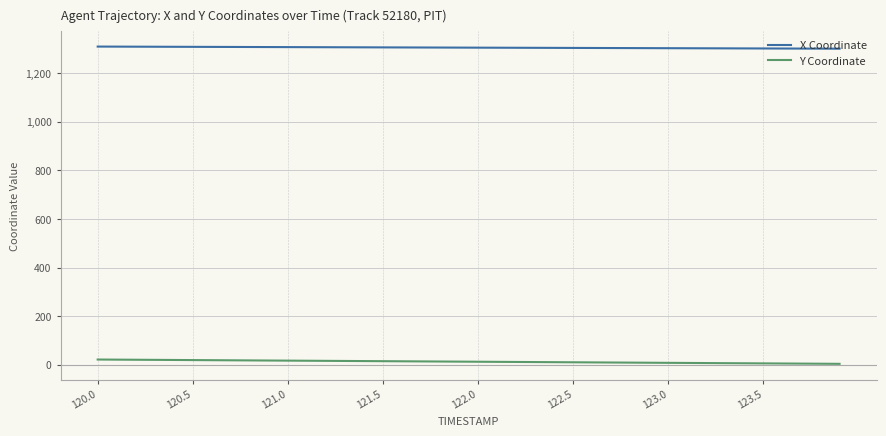

True or false: Y Coordinate and X Coordinate intersect in this chart.

False